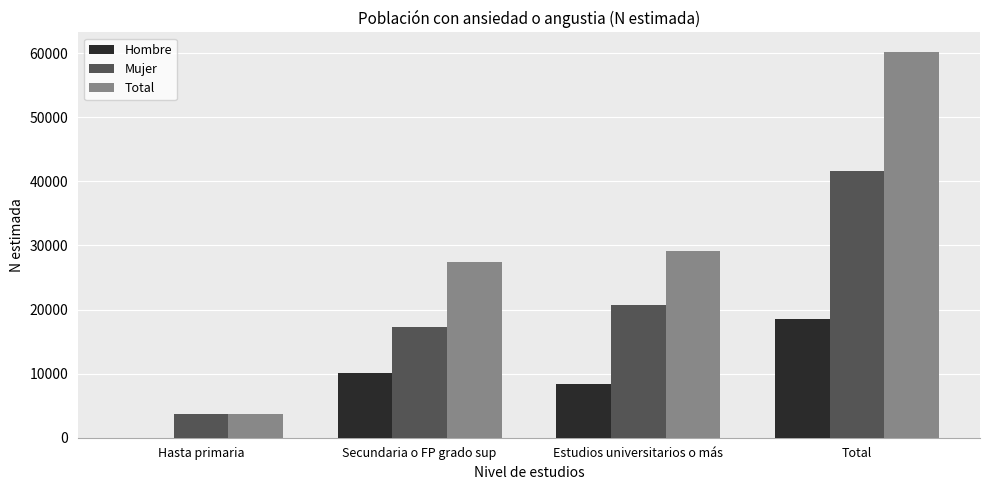

Reading right to left, list all the values displayed in this chart.

Hombre: Total=18564	Estudios universitarios o más=8453	Secundaria o FP grado sup=10111	Hasta primaria=0
Mujer: Total=41670	Estudios universitarios o más=20645	Secundaria o FP grado sup=17286	Hasta primaria=3739
Total: Total=60234	Estudios universitarios o más=29098	Secundaria o FP grado sup=27397	Hasta primaria=3739